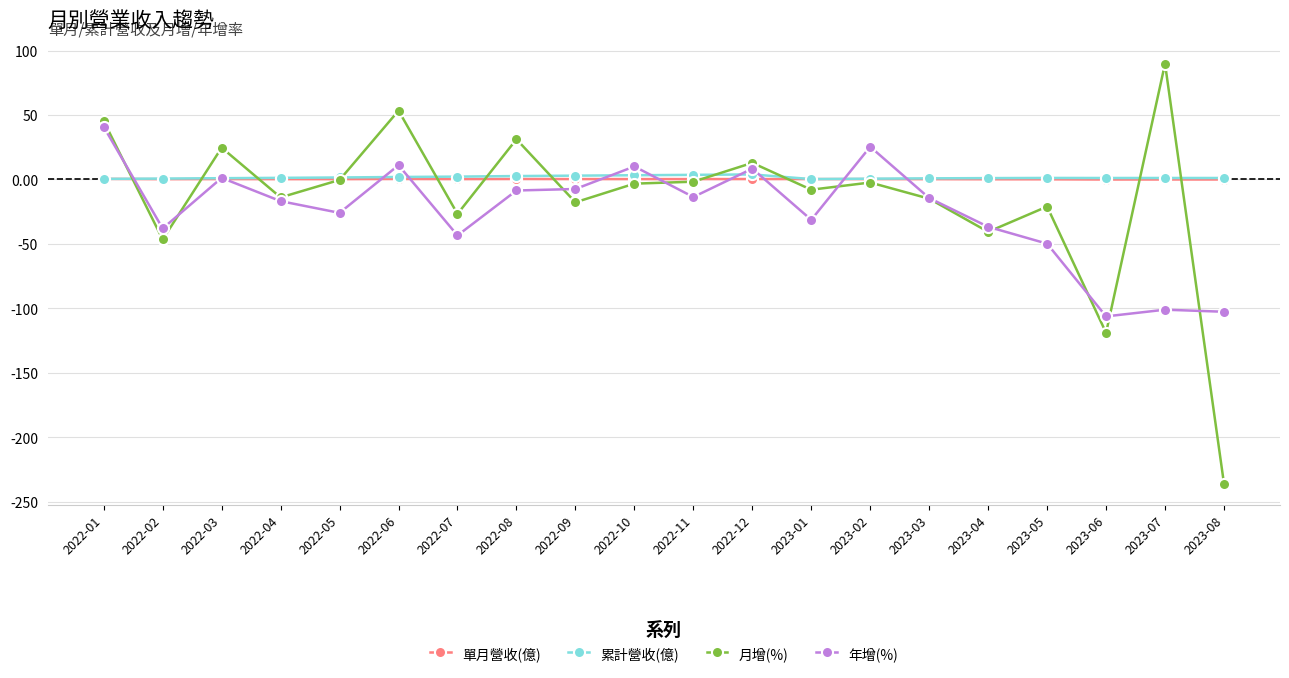

What is the value of the 月增(%) point at the 6th from the left?

53.4